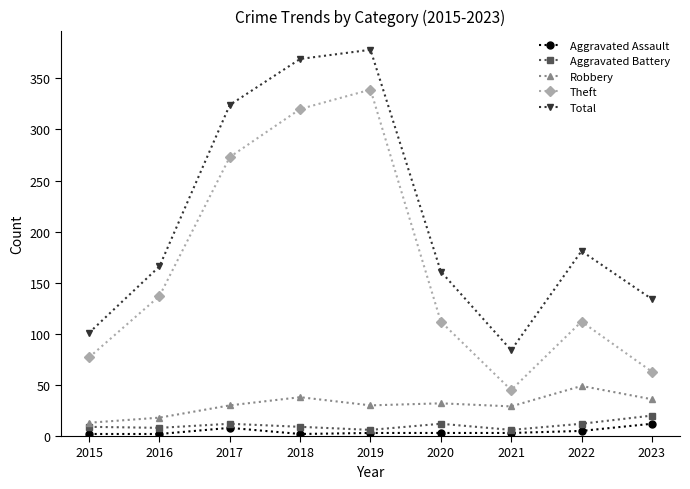

Between 2018 and 2022, which series saw the biggest shift?

Theft